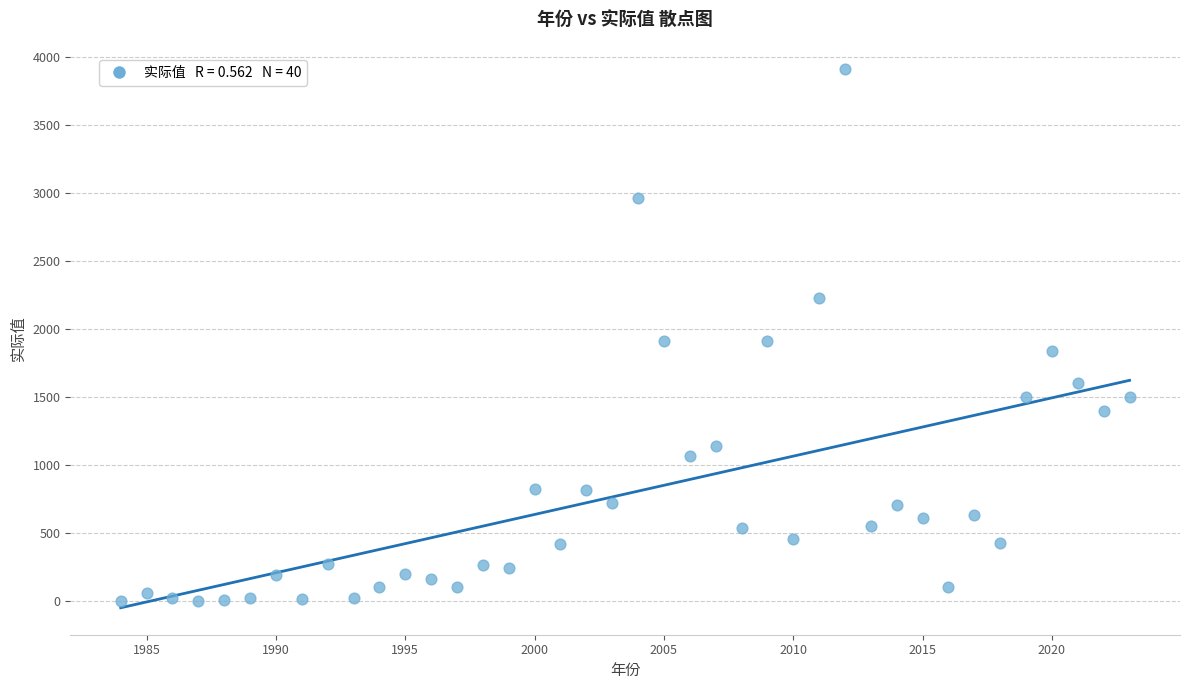

What is the range of X values (max minus min)?

39.0